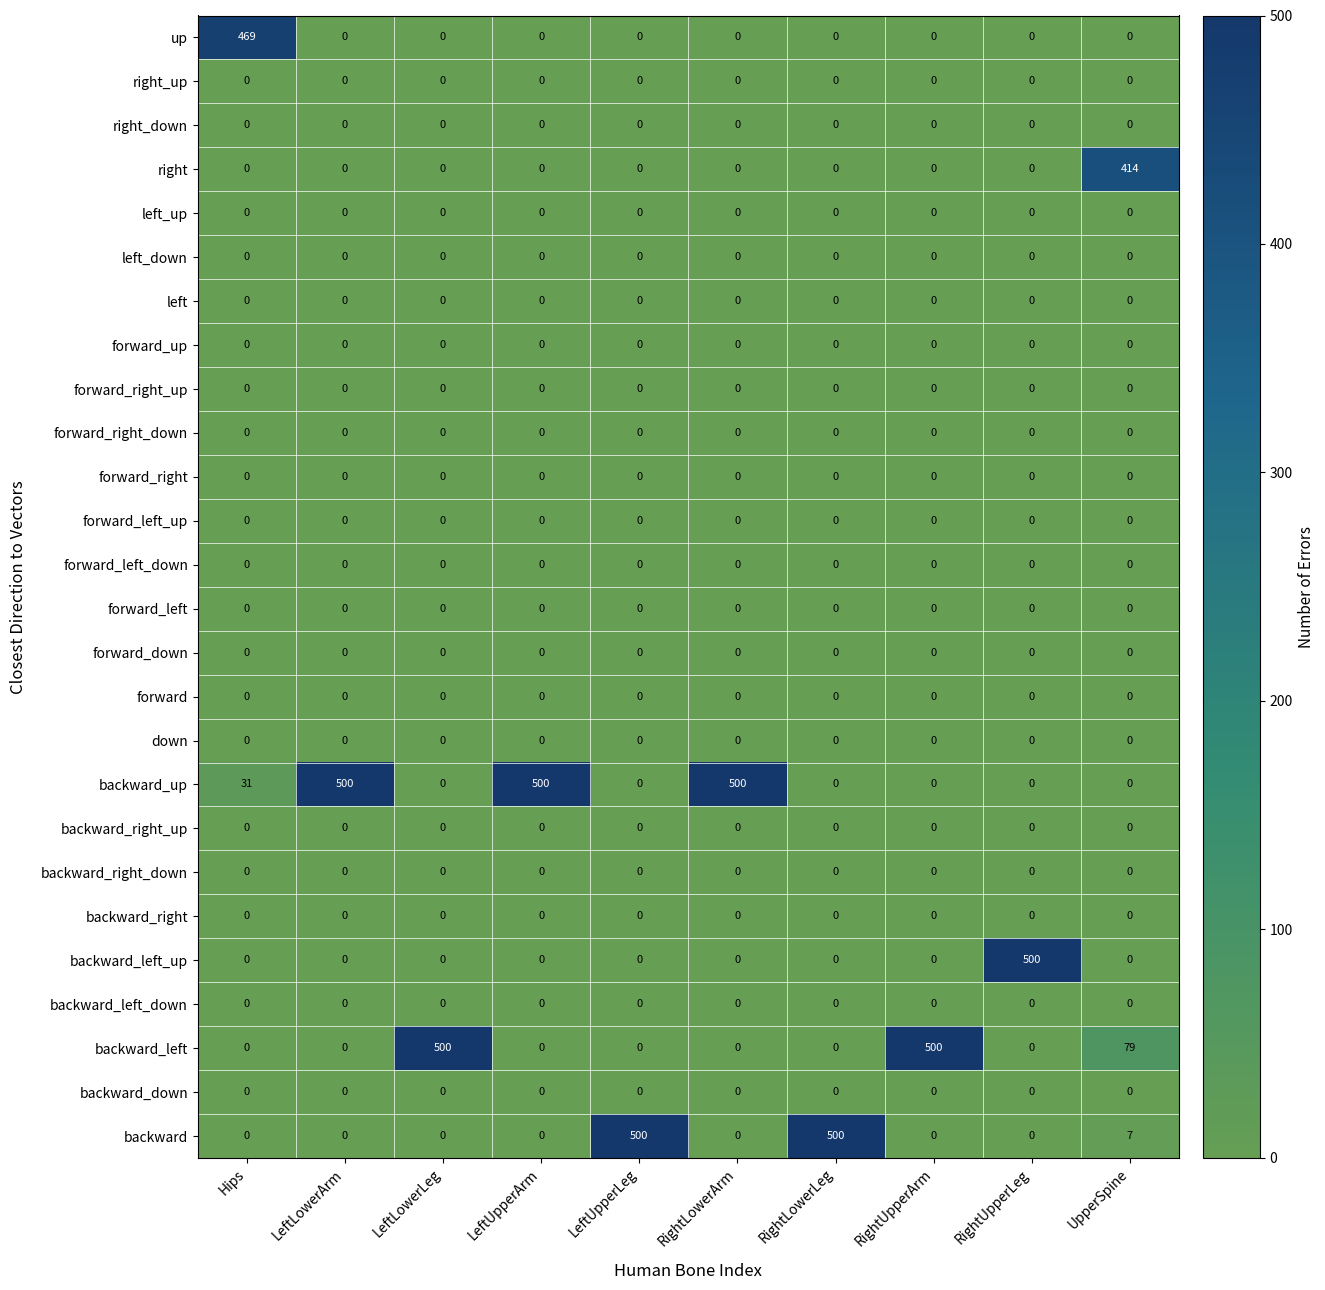

Count the number of categories in the chart.

10